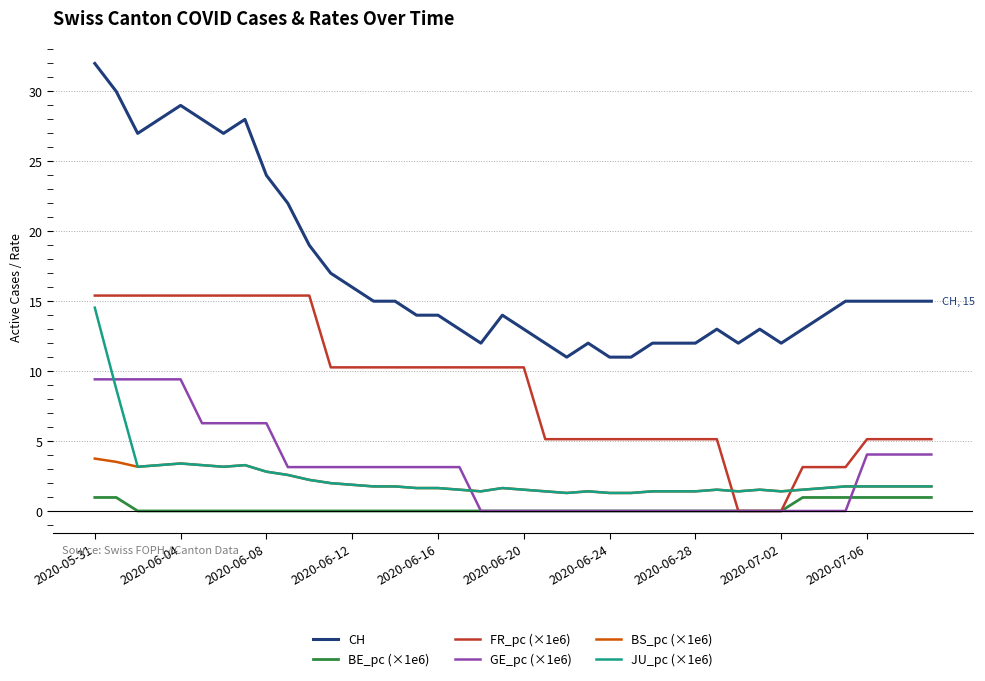

Which series has the largest total across all categories?

CH